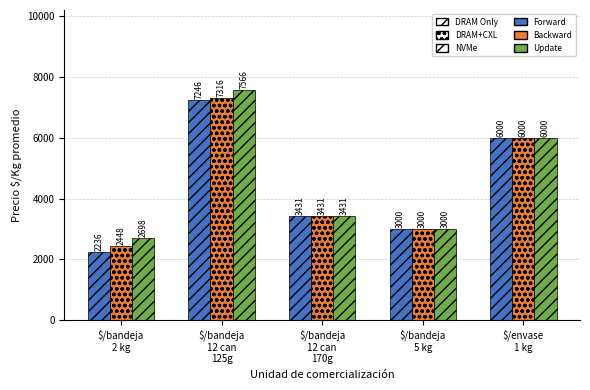

What is the value of the Forward bar at the 2nd from the left?

7246